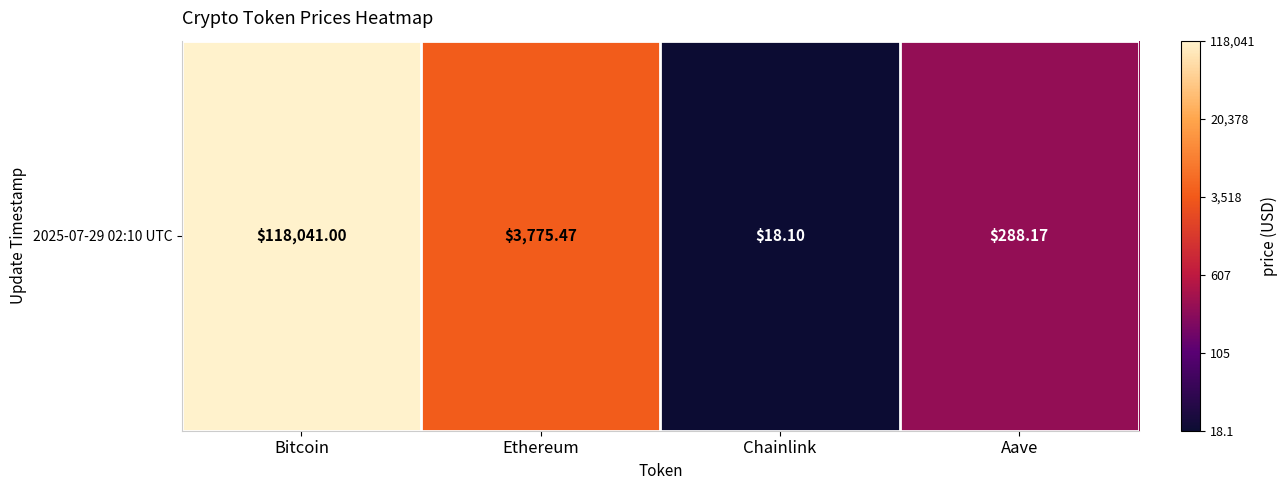

Count the number of values greater than 3.

2